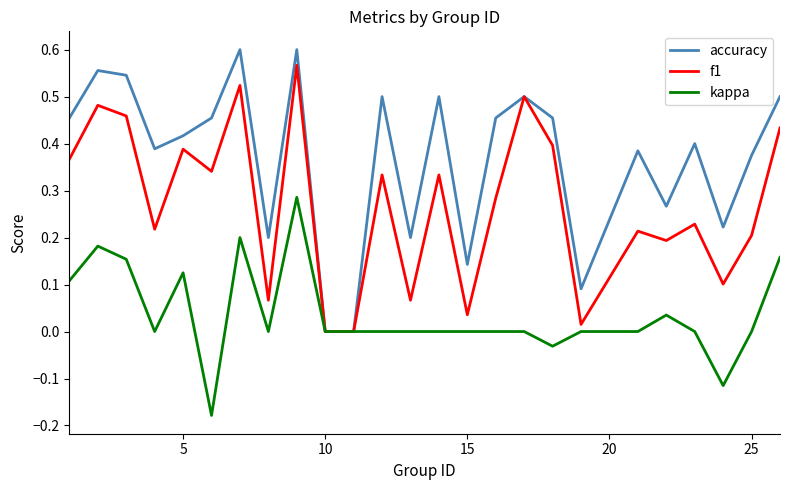

Which series has the widest spread of values?

accuracy